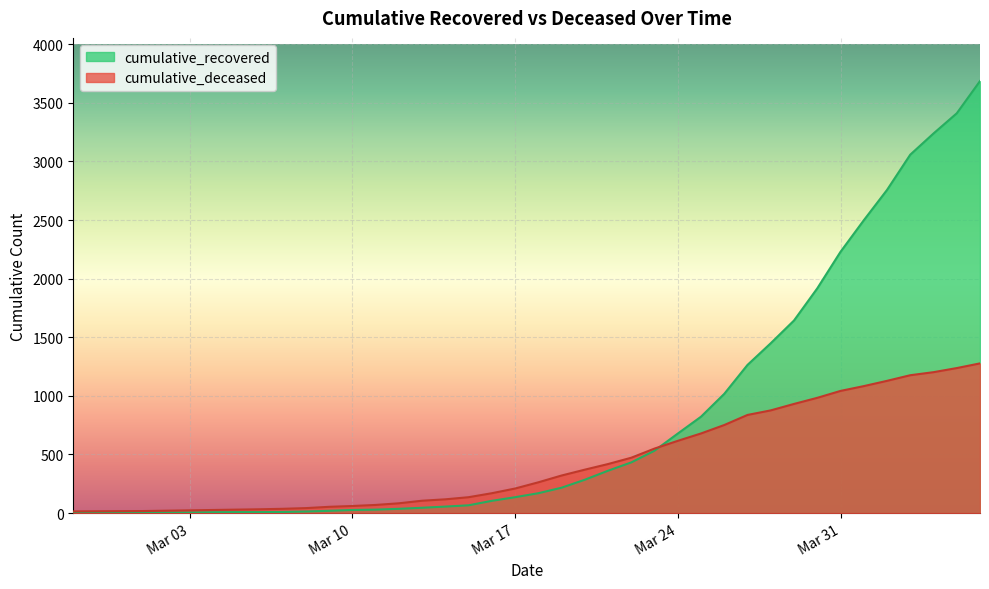

Is it true that cumulative_deceased equals 19 at 2020-03-05?

False